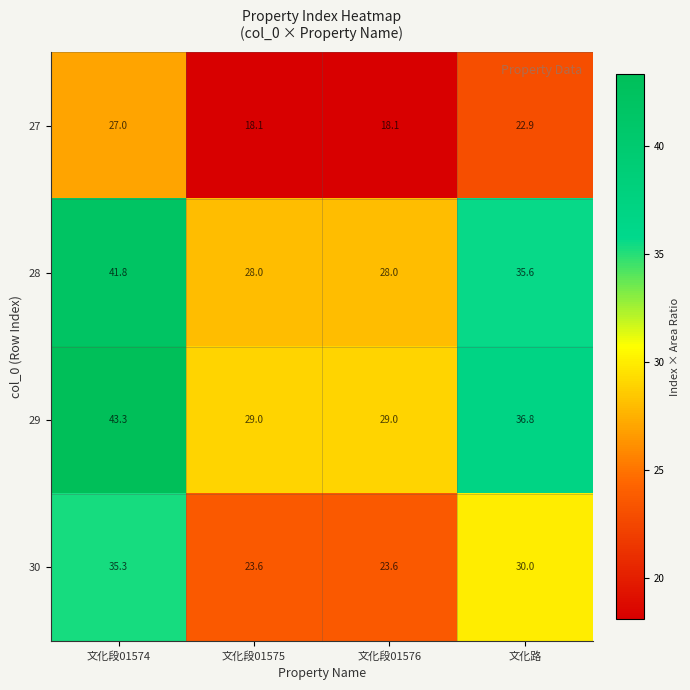

Reading right to left, transcribe all the data shown in this chart.

27: 22.9	18.1	18.1	27.0
28: 35.6	28.0	28.0	41.8
29: 36.8	29.0	29.0	43.3
30: 30.0	23.6	23.6	35.3